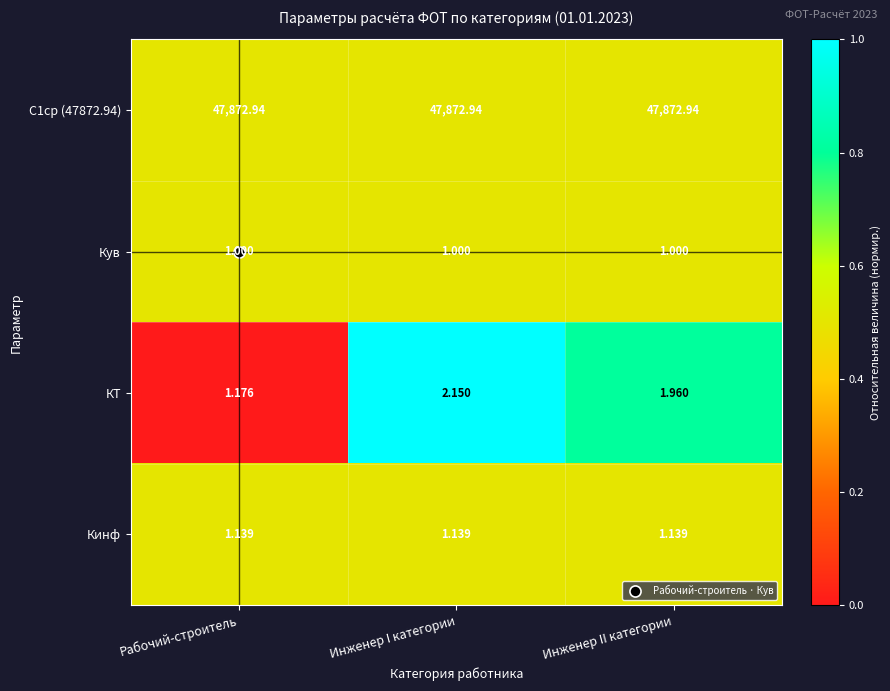

Is the value of Кув at Рабочий-строитель greater than the value of КТ at Рабочий-строитель?

No